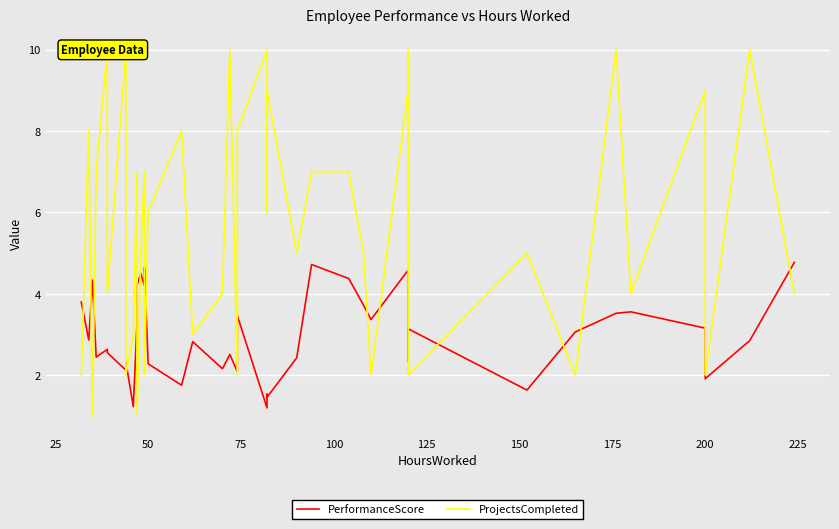

Which series has the widest spread of values?

ProjectsCompleted